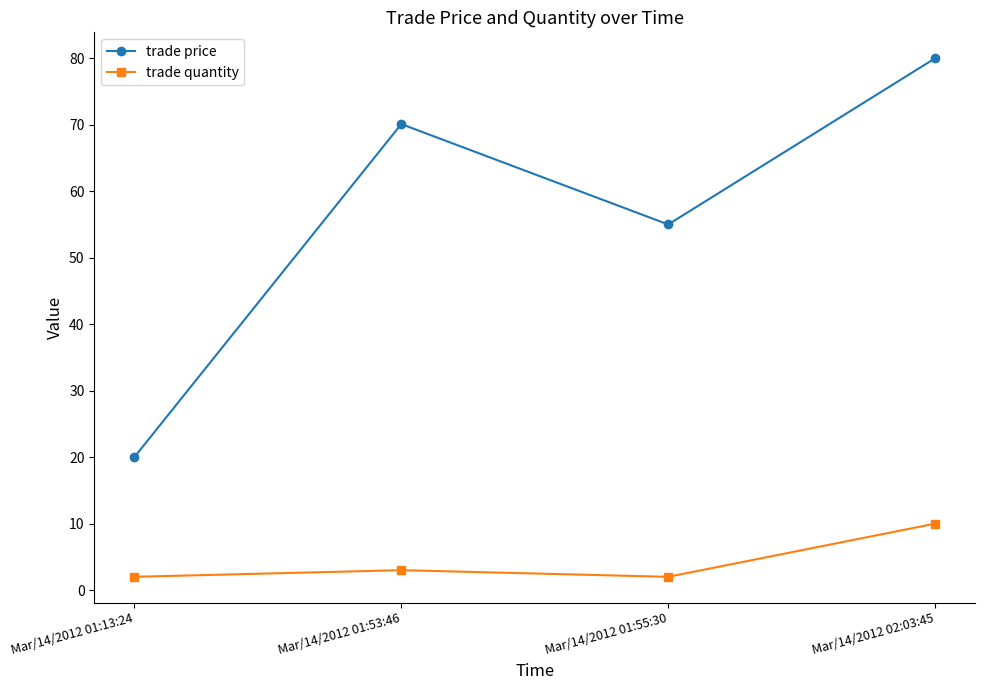

Is the value of trade quantity at Mar/14/2012 02:03:45 greater than the value of trade price at Mar/14/2012 01:13:24?

No